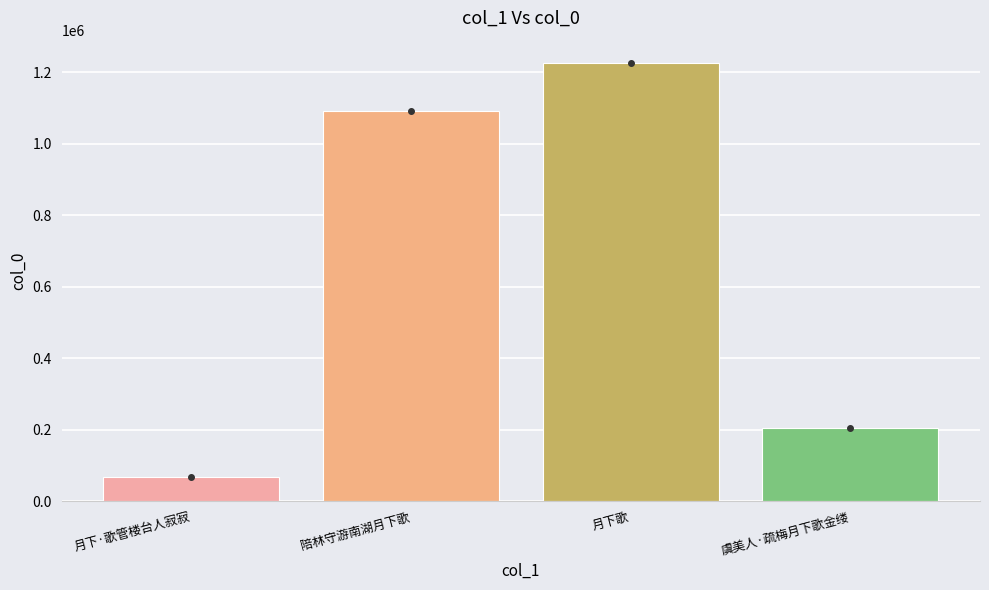

Reading left to right, list all the values displayed in this chart.

66118	1091683	1227442	205651